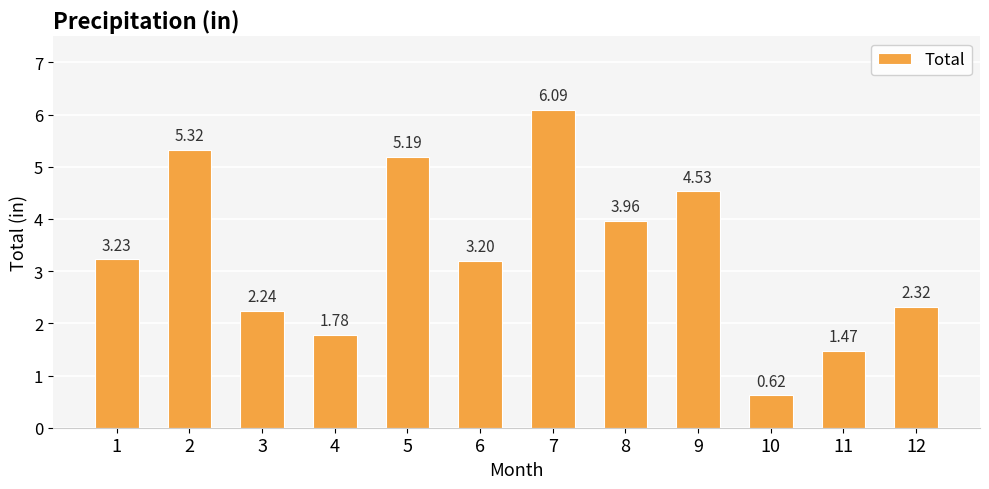

What is the greatest value displayed?

6.1